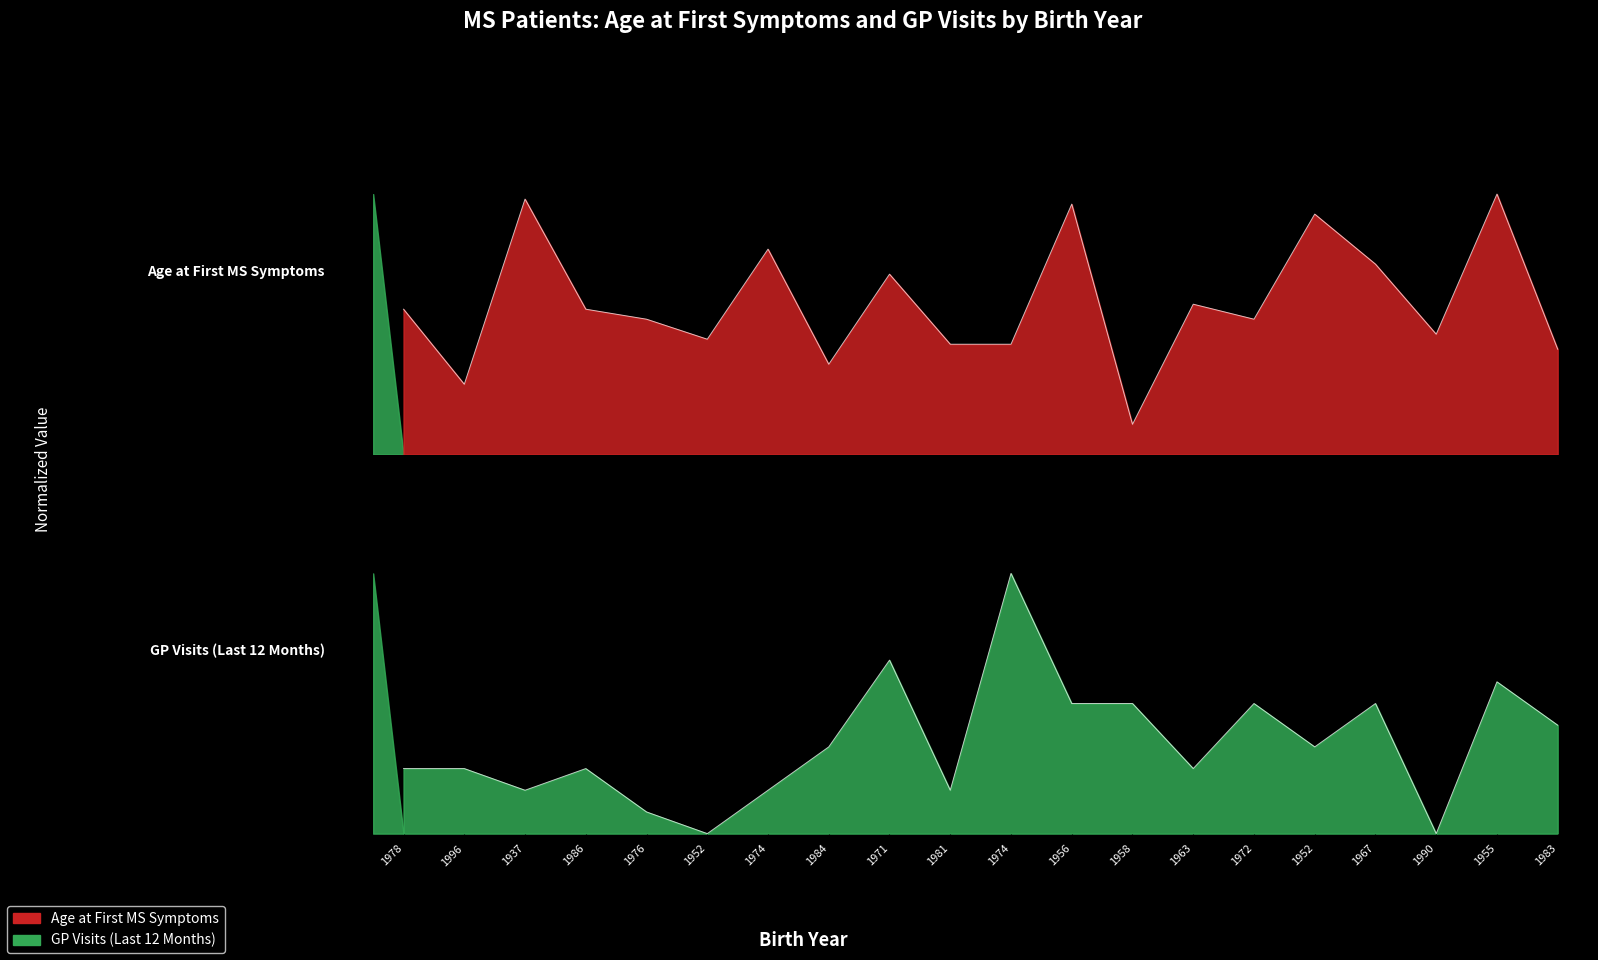

Rank the series by their maximum value, from lowest to highest.

Age at first MS symptoms, GP visits (last 12 months)